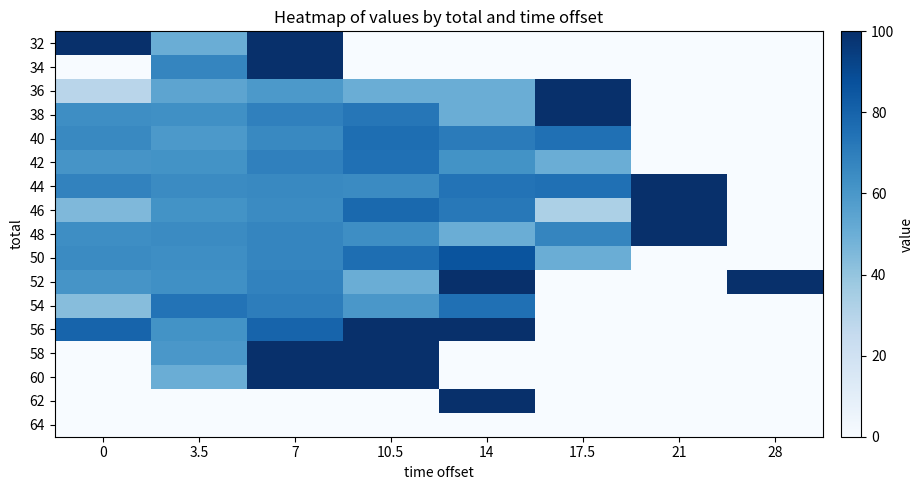

What is the difference between the highest and lowest values at 21?

100